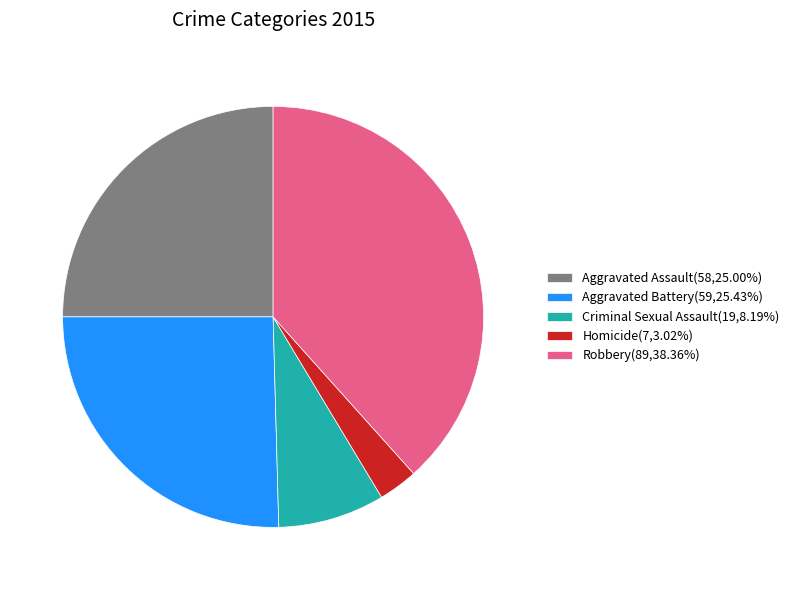

Is the sum of Aggravated Battery(59,25.43%) and Criminal Sexual Assault(19,8.19%) greater than half?

No